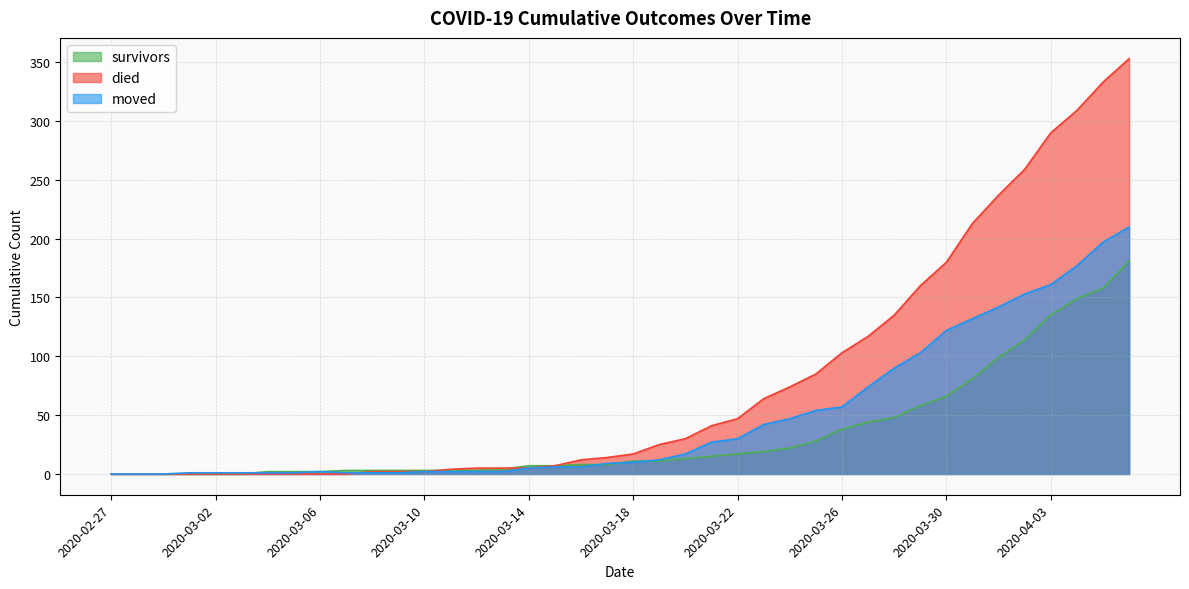

True or false: moved has a value of 153 at 2020-04-02.

True